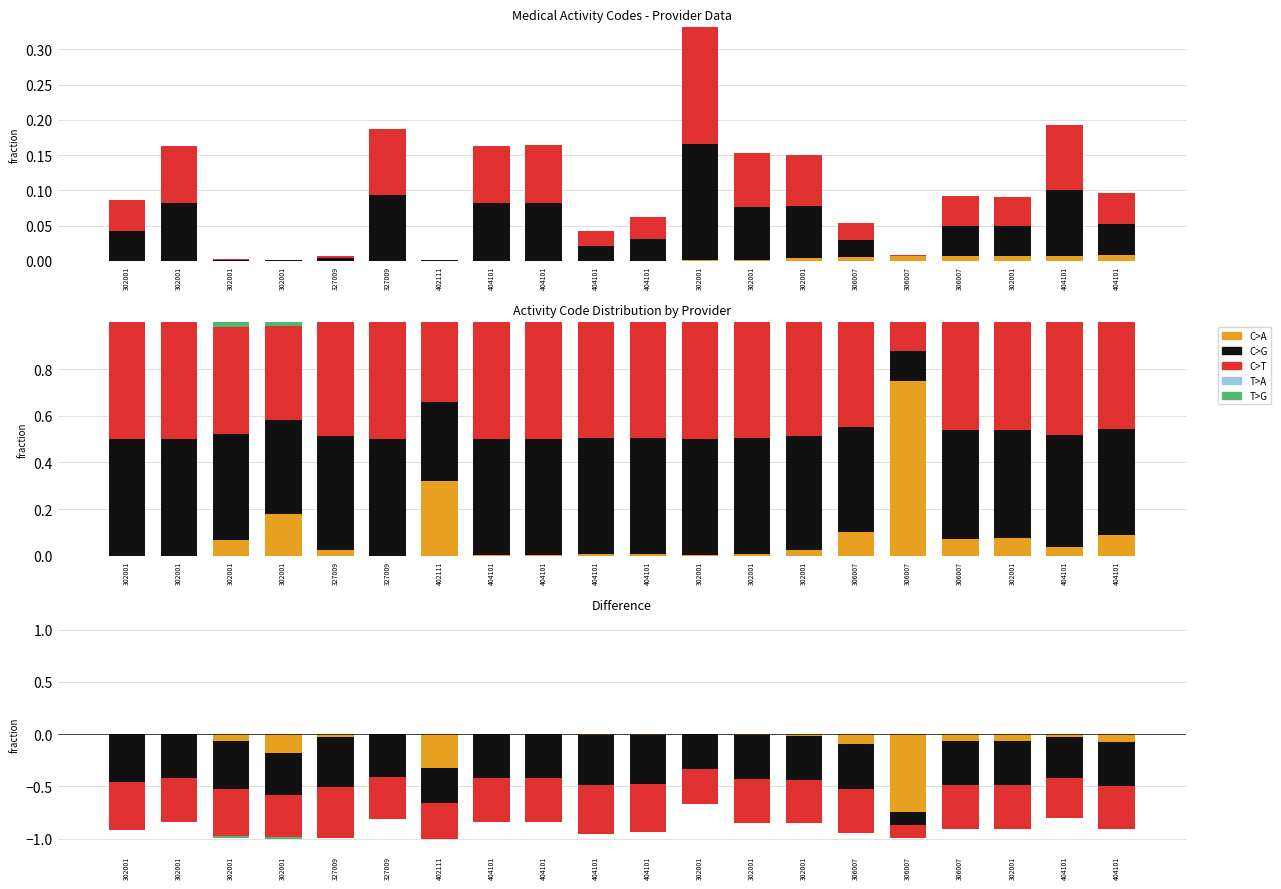

How many groups of bars are there?

20